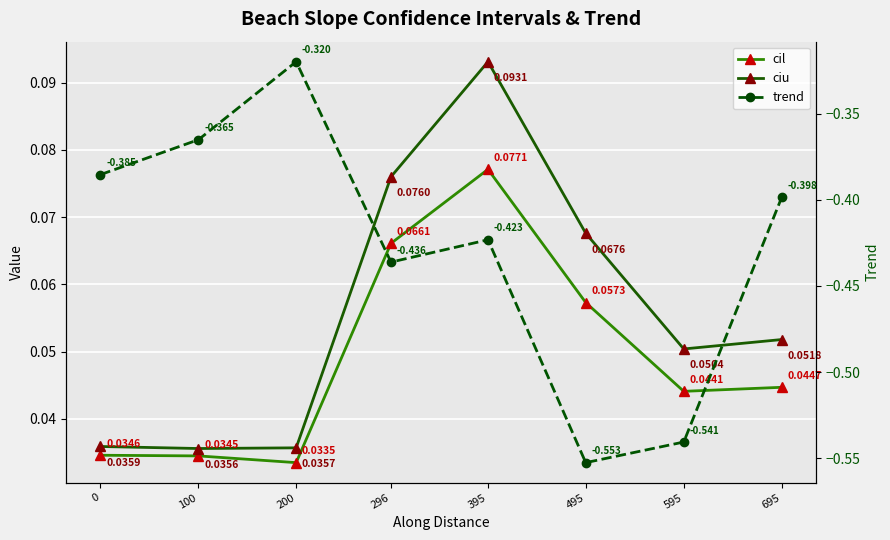

What is the smallest value displayed?

-0.6